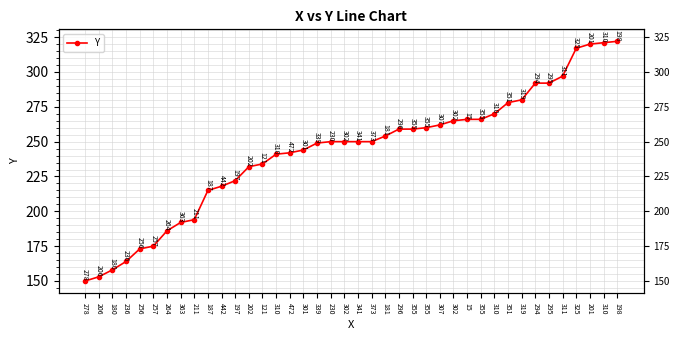

What is the label of the 4th point from the left?

236